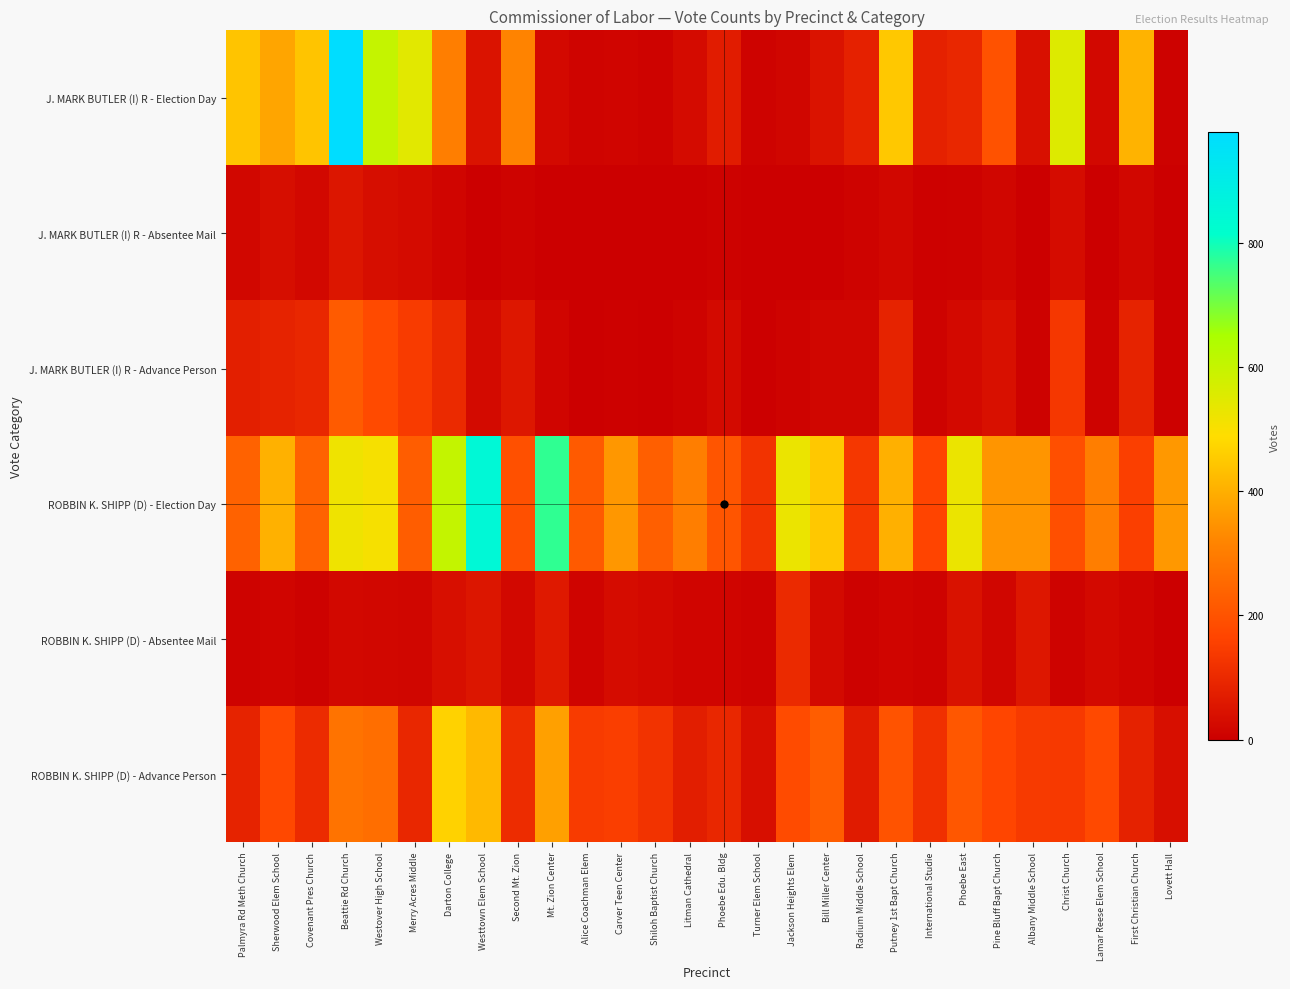

Which has a higher value, International Studie or Putney 1st Bapt Church?

Putney 1st Bapt Church